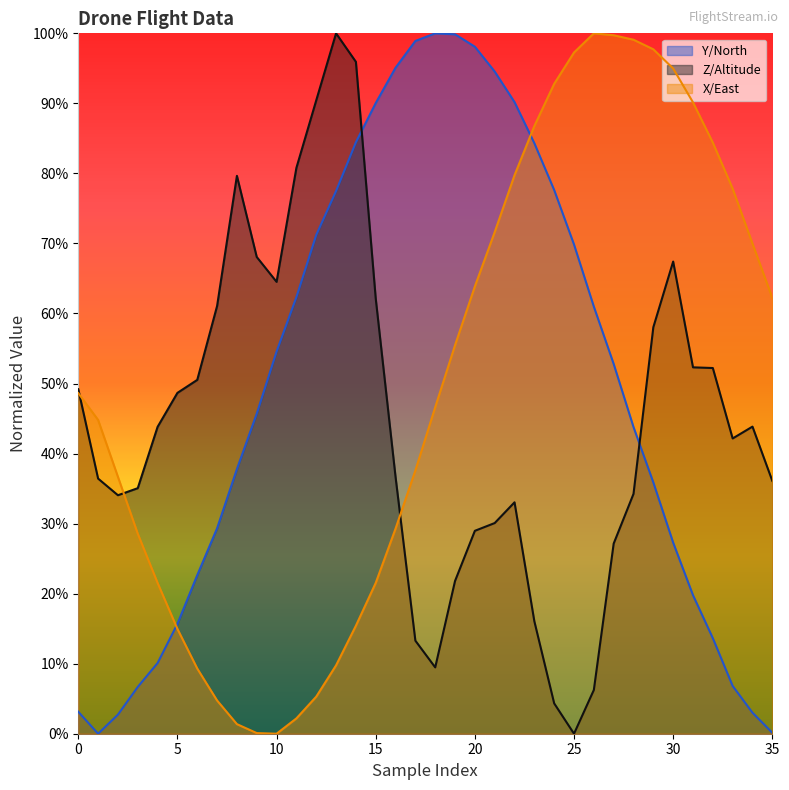

What is the sum of all Z/Altitude values?

16.1